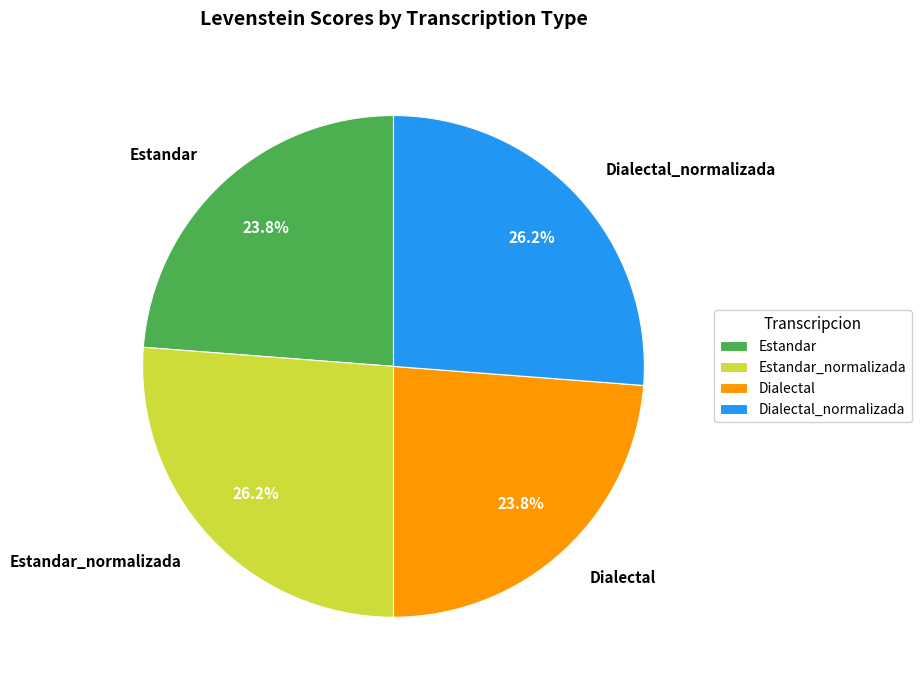

Combined, what portion of the pie is Dialectal and Estandar?

47.6%